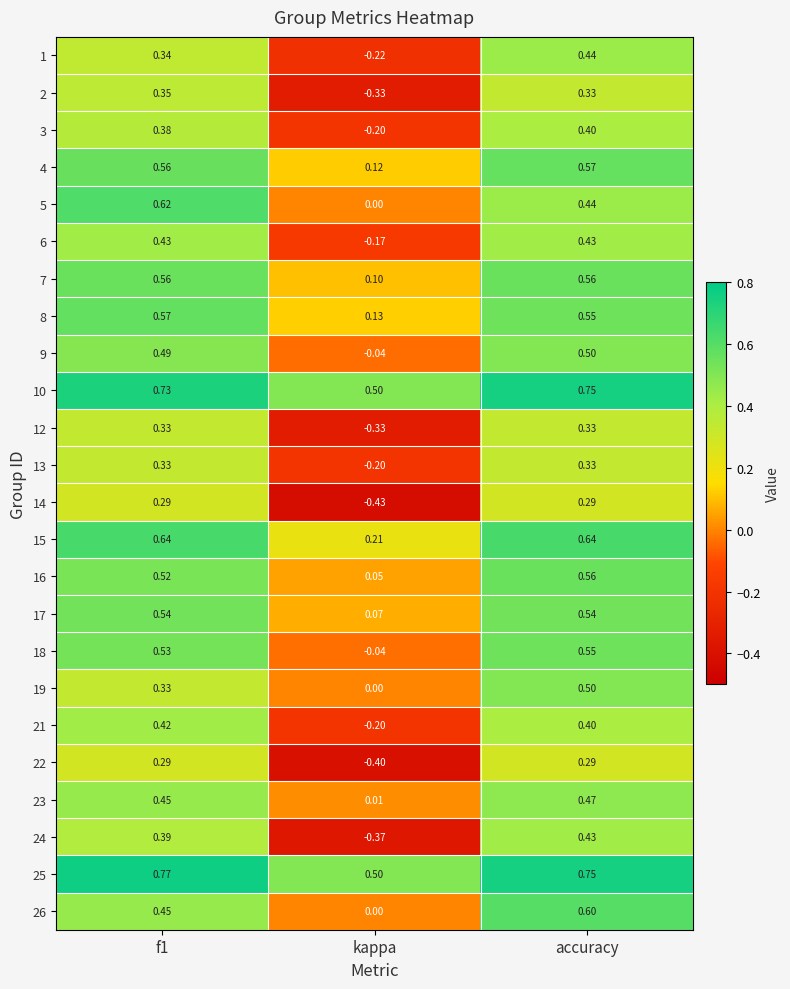

Which series has the largest total across all categories?

25